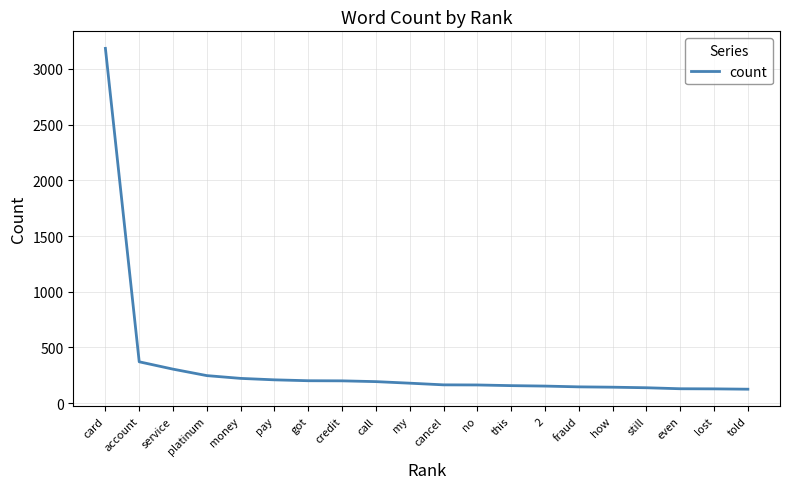

At which category does the chart reach its peak across all series?

card